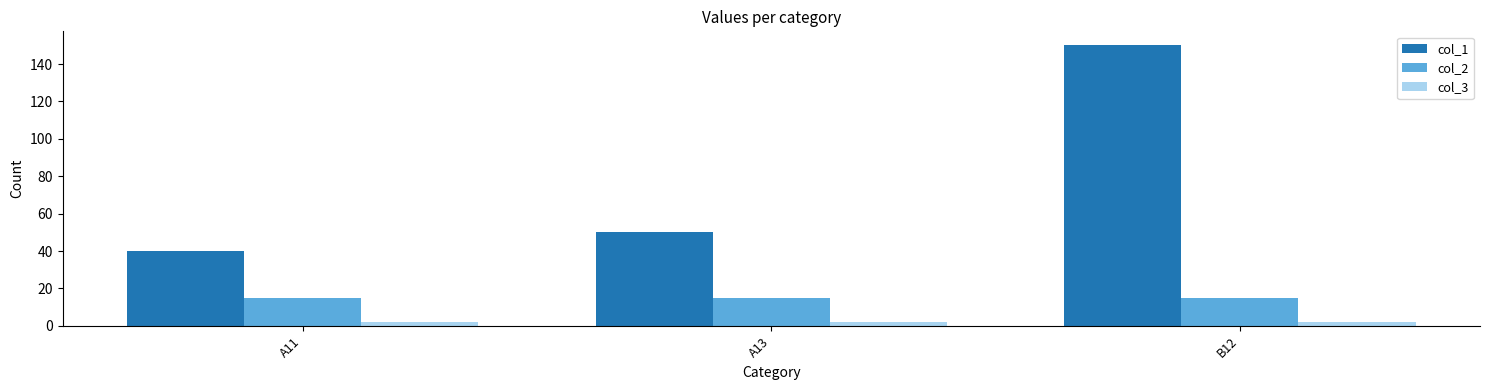

At which category is the sum across all series the highest?

B12